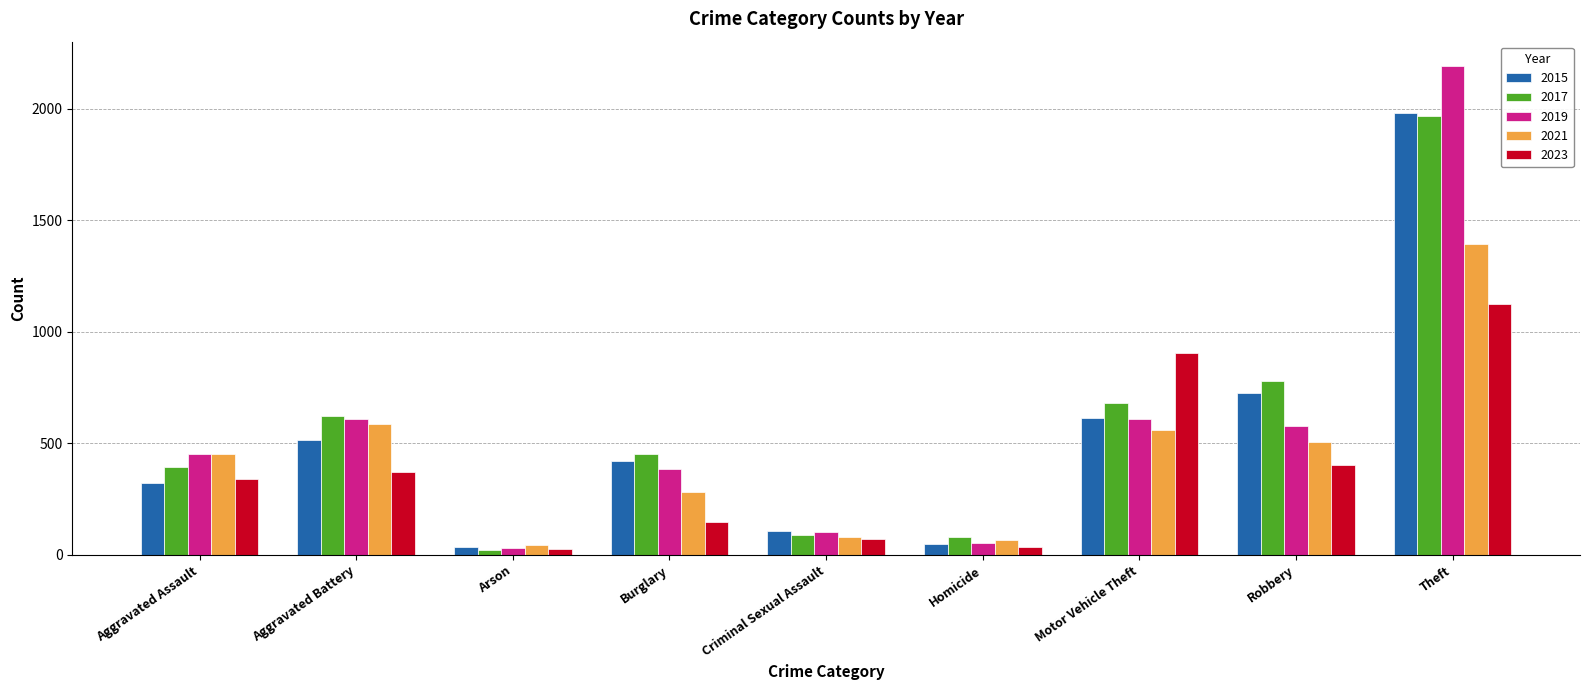

Which series has the widest spread of values?

2019